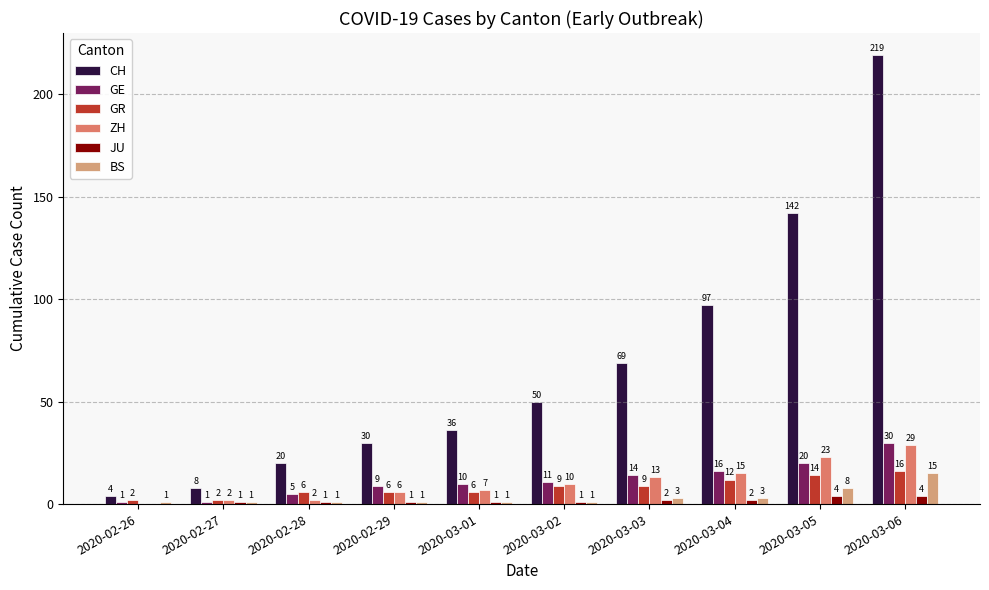

What is the sum of the GR values at 2020-03-04 and 2020-02-26?

14